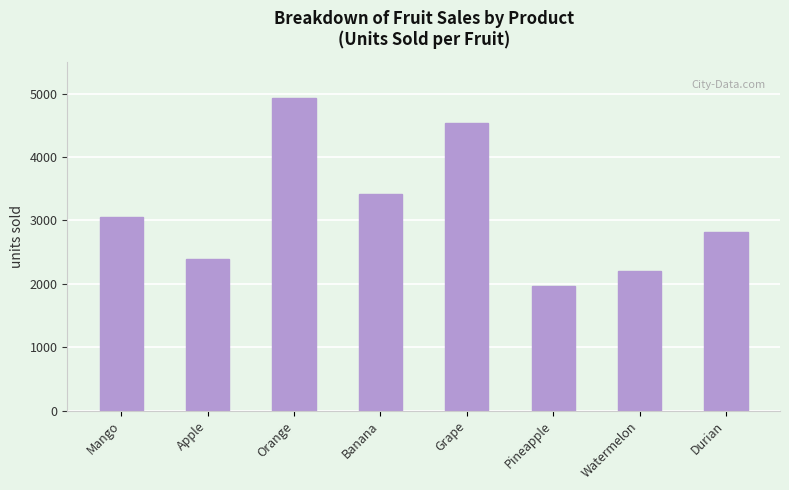

At which category does the chart reach its minimum across all series?

Pineapple